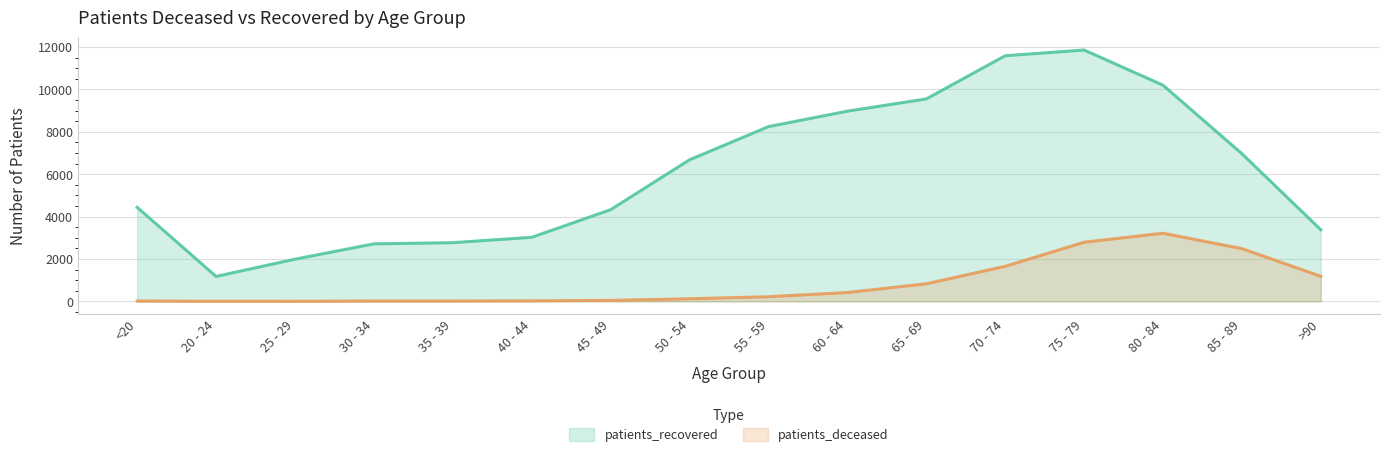

What position from the right is 45 - 49?

10